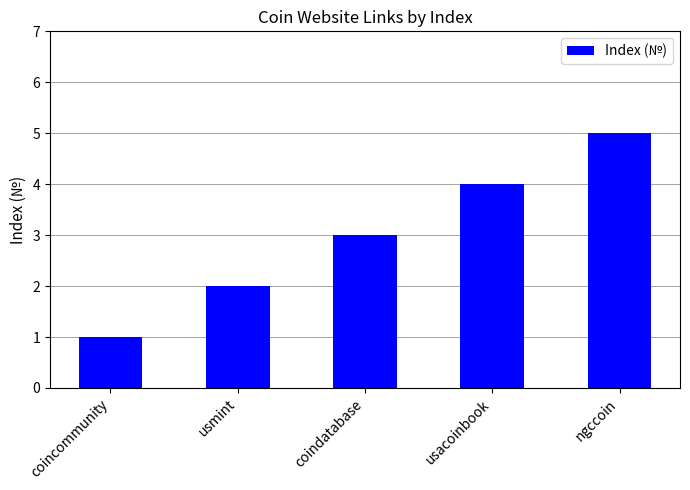

Between coindatabase and ngccoin, which is larger?

ngccoin